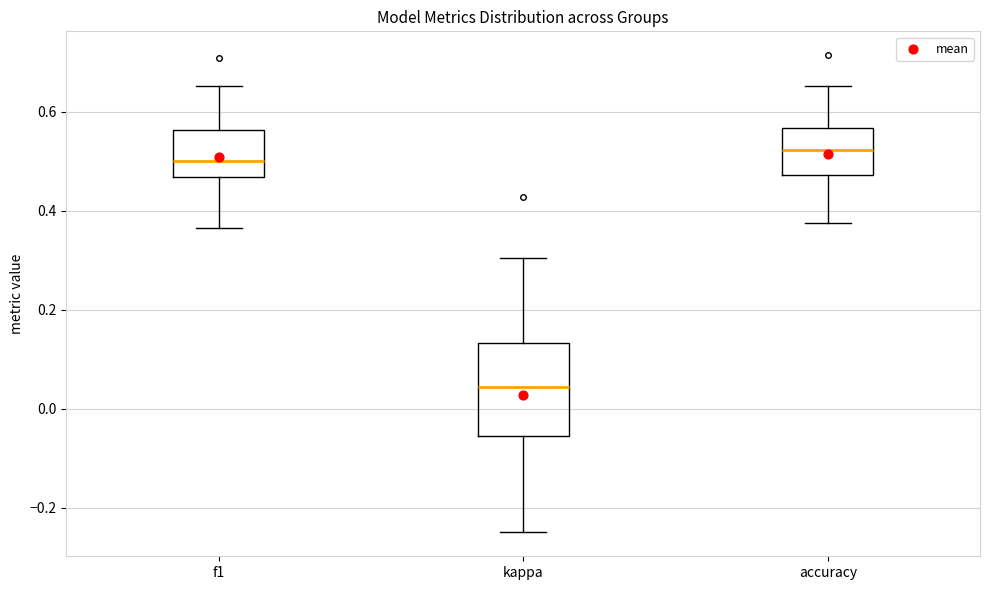

Reading left to right, transcribe this box plot: for each box, give where its median line is, the range the box spans, and where its two whiskers end, as read against the y-axis. The values are not printed on the chart, so give them approximately, as read against the axis.

f1: median 0.50, box 0.46 to 0.56, whiskers 0.36 to 0.66
kappa: median 0.04, box -0.06 to 0.14, whiskers -0.24 to 0.30
accuracy: median 0.52, box 0.48 to 0.56, whiskers 0.38 to 0.66